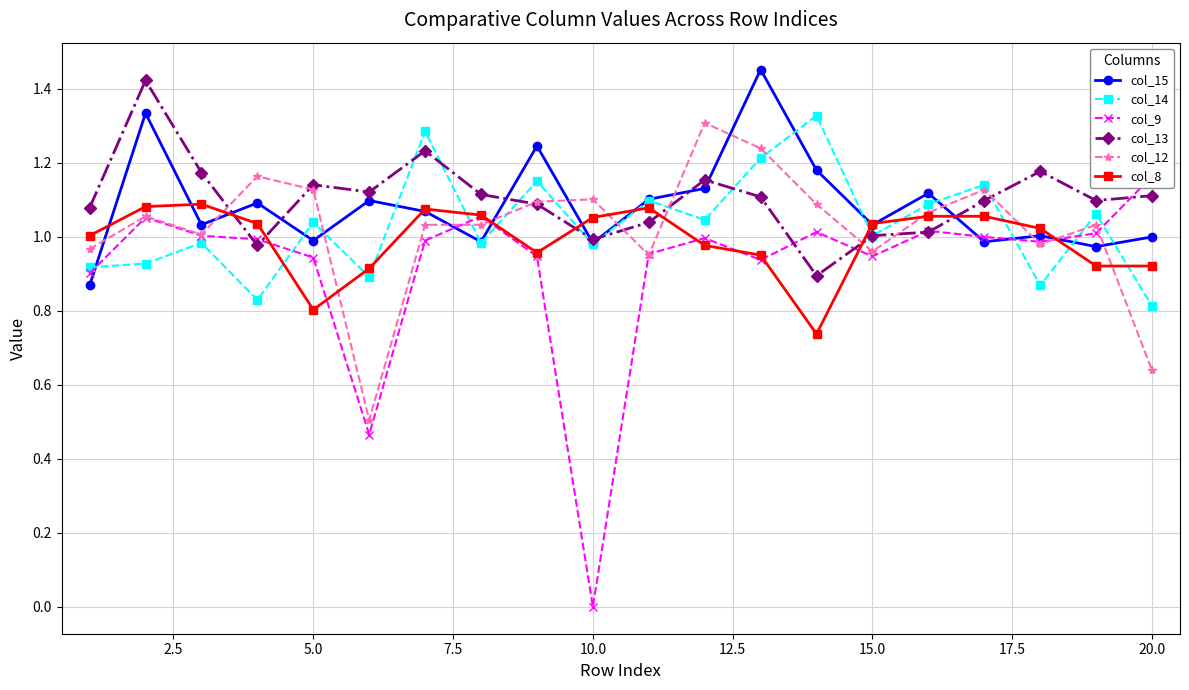

Where is the first local minimum for col_8?

5.0